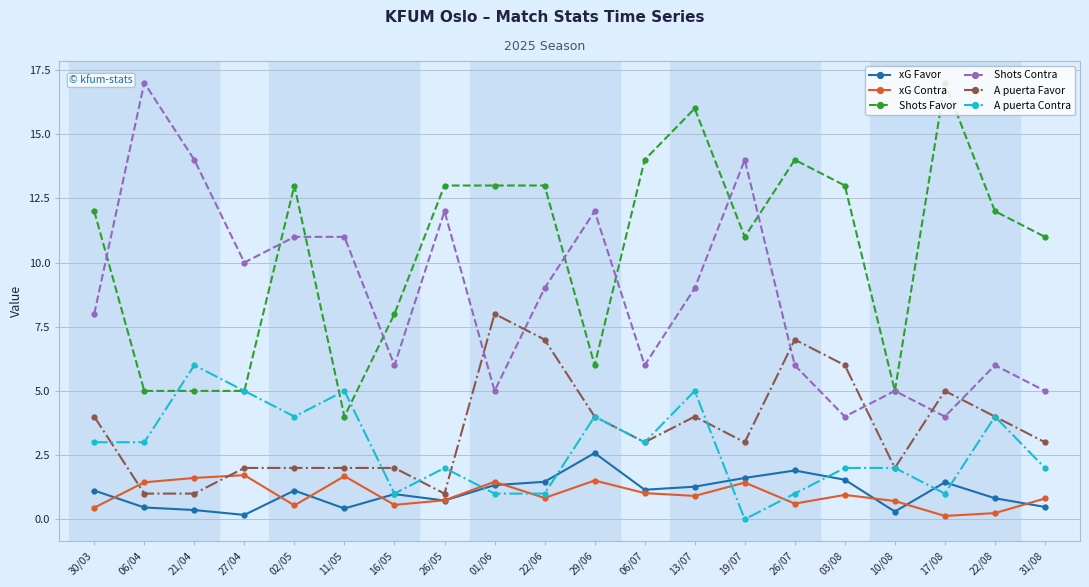

At how many categories does at least one series exceed 3?

20